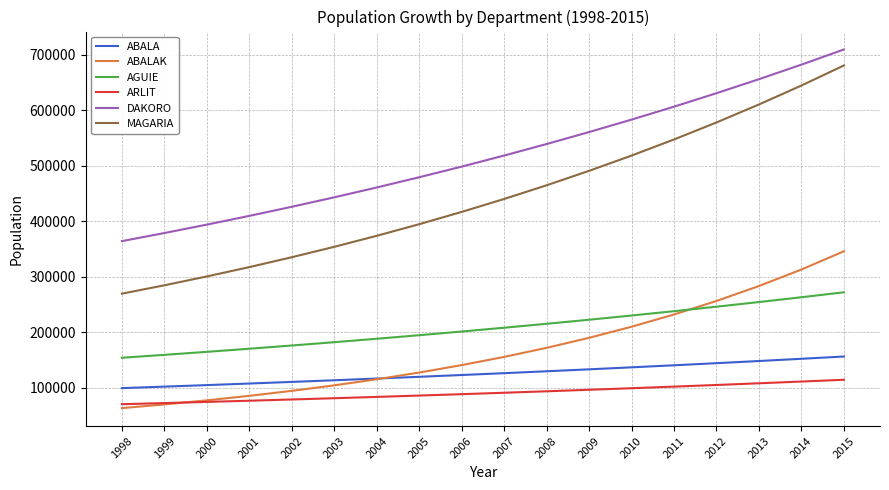

Which series has the largest range (max minus min)?

MAGARIA